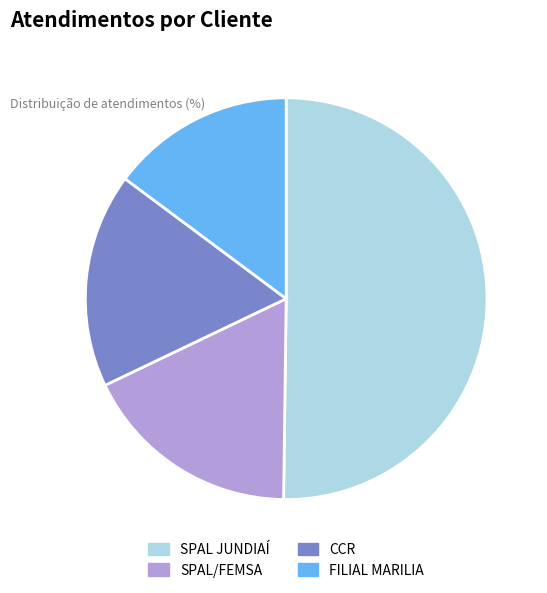

Is FILIAL MARILIA the majority of the pie?

No